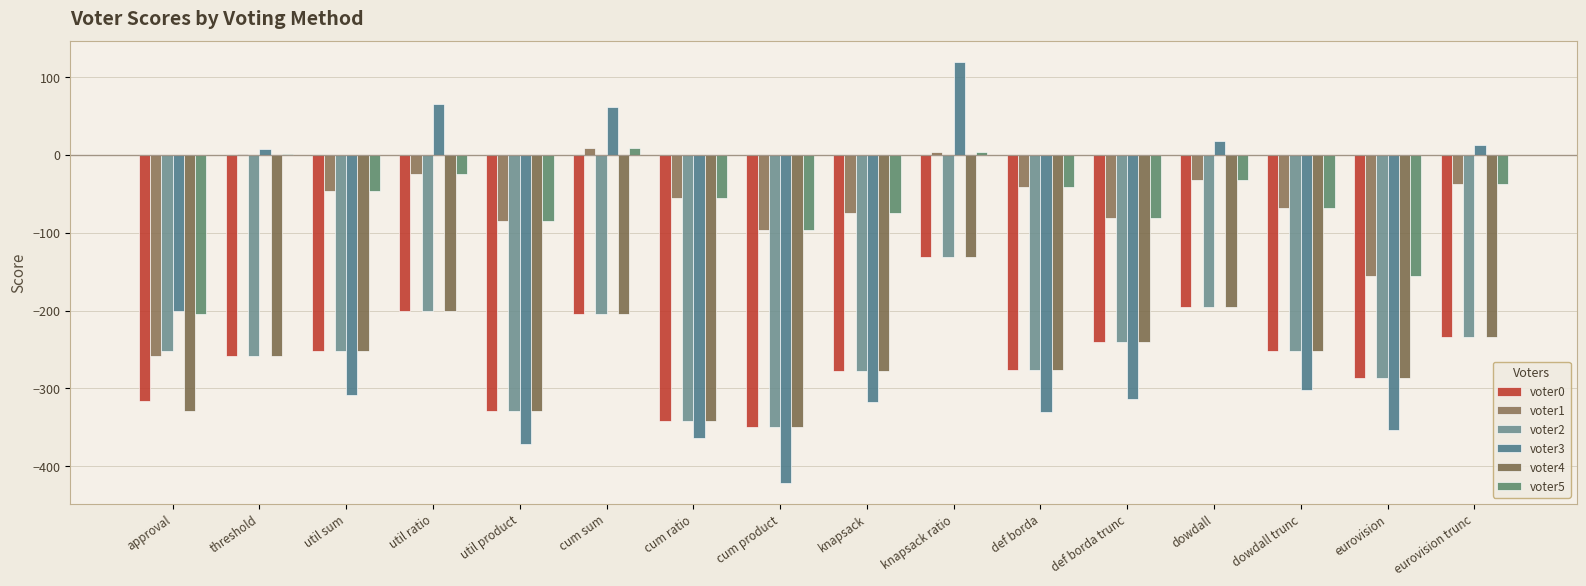

What is the difference between the maximum and minimum values in the voter0 series?

218